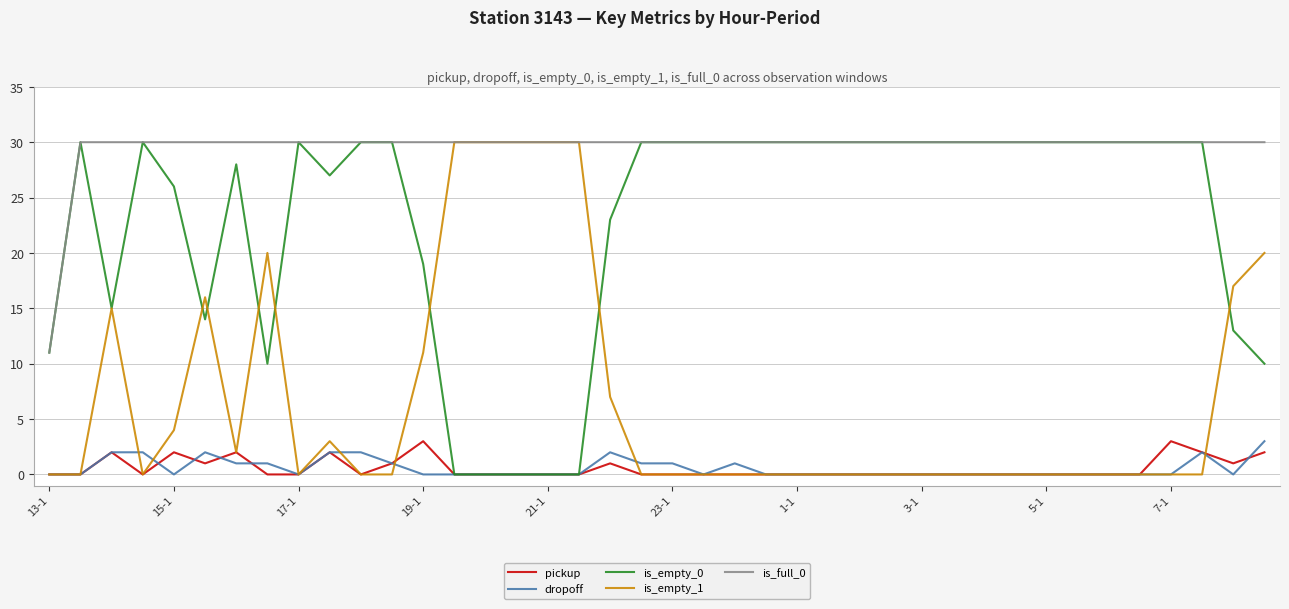

What is the greatest value displayed?

30